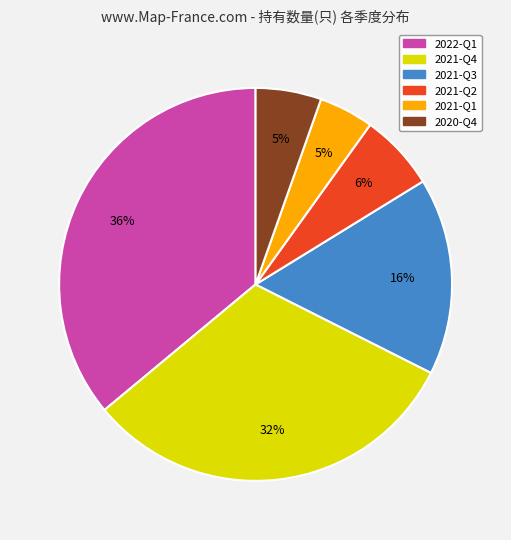

Do 2021-Q2 and 2021-Q3 together represent more than half of the pie?

No